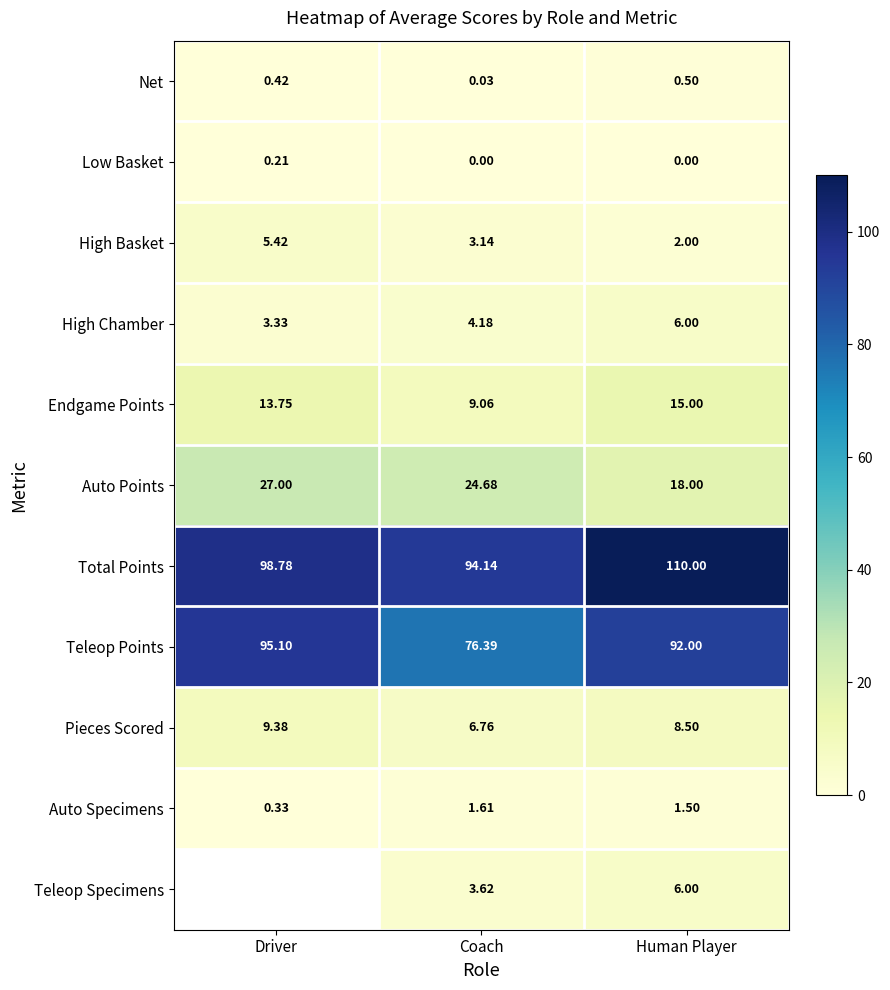

Between Coach and Human Player, which series saw the biggest shift?

Total Points